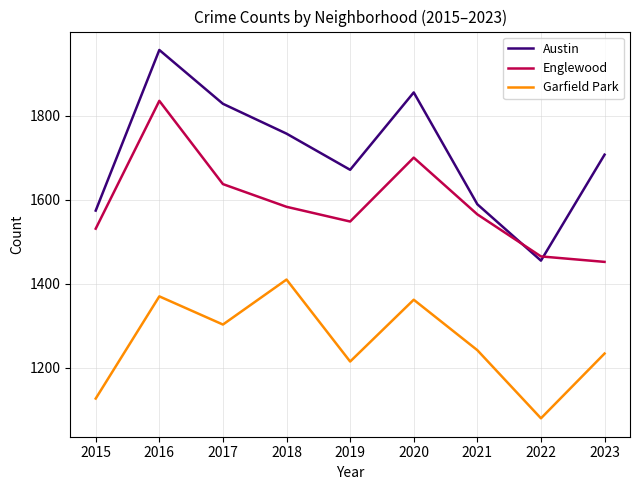

List the labels in order of Englewood value, smallest first.

2023, 2022, 2015, 2019, 2021, 2018, 2017, 2020, 2016